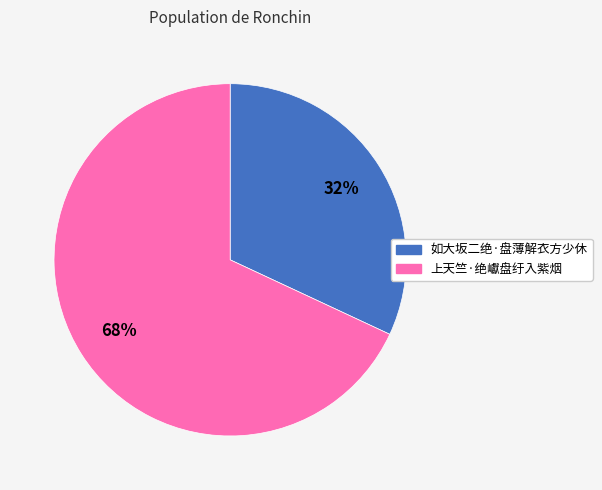

Which has a higher value, 如大坂二绝·盘薄解衣方少休 or 上天竺·绝巘盘纡入紫烟?

上天竺·绝巘盘纡入紫烟